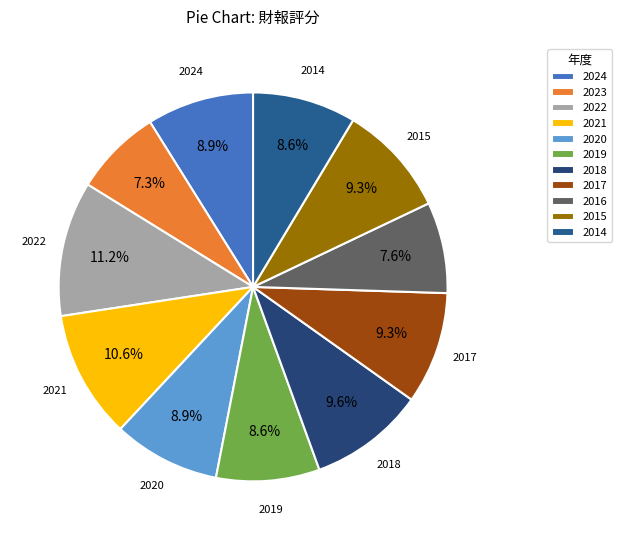

Which category has the smallest portion of the pie?

2023